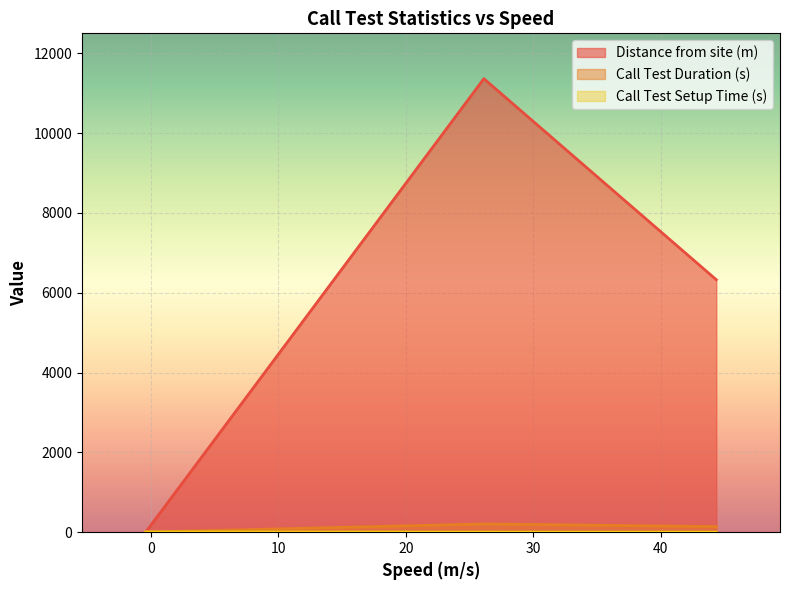

Rank the series by their maximum value, from lowest to highest.

Call Test Setup Time (s), Call Test Duration (s), Distance from site (m)